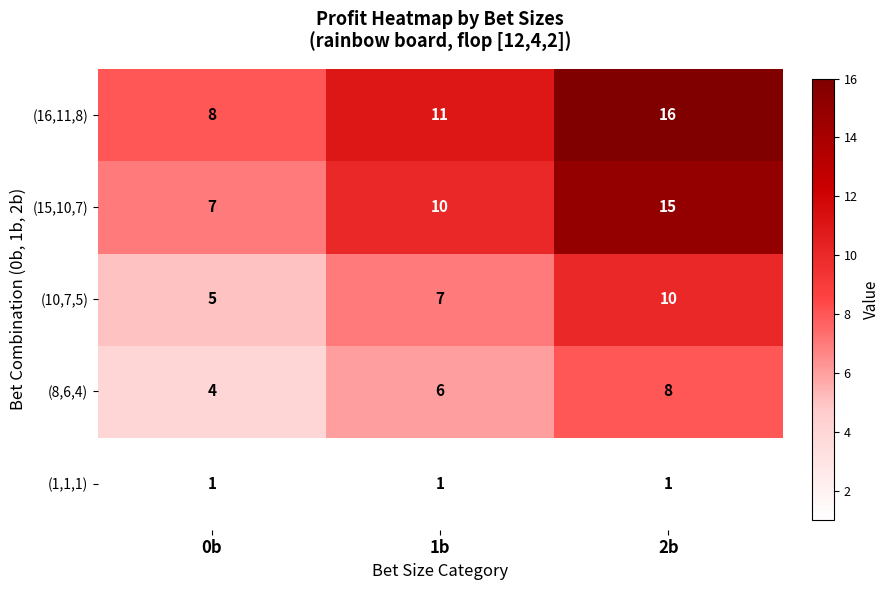

Reading right to left, list all the values displayed in this chart.

(16,11,8): 16	11	8
(15,10,7): 15	10	7
(10,7,5): 10	7	5
(8,6,4): 8	6	4
(1,1,1): 1	1	1